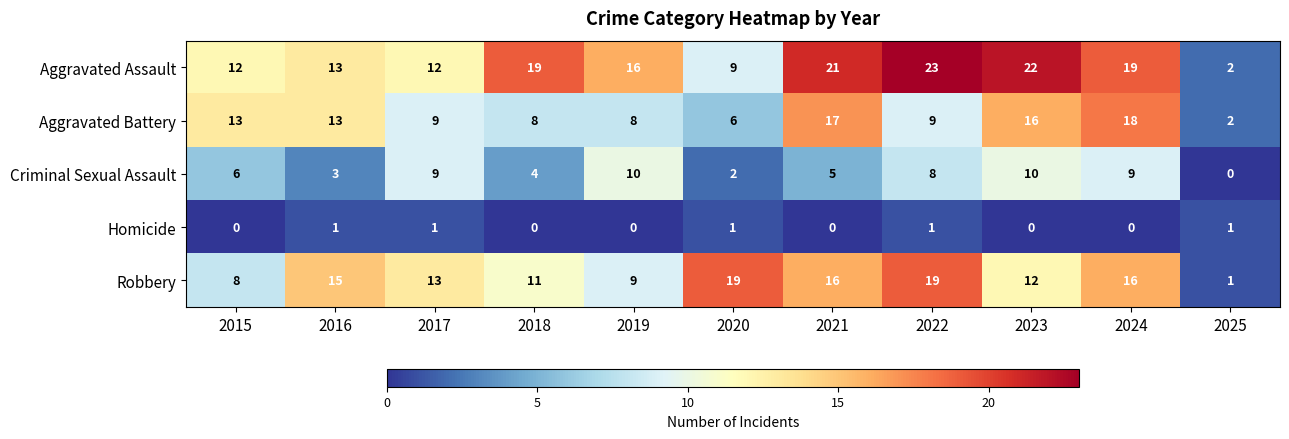

What is the difference between the Aggravated Assault values at 2020 and 2018?

10